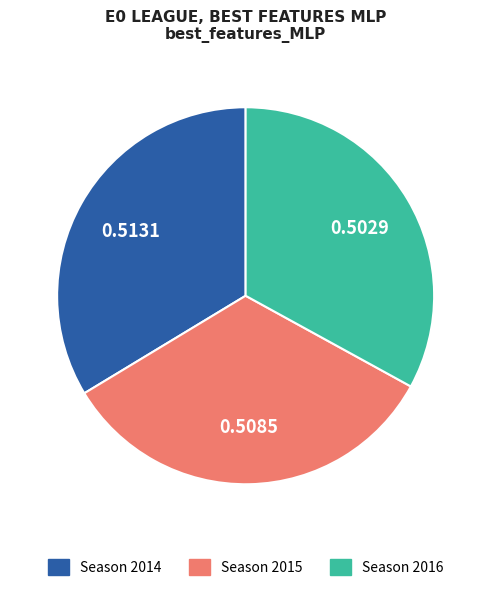

Does any single category account for the majority?

No